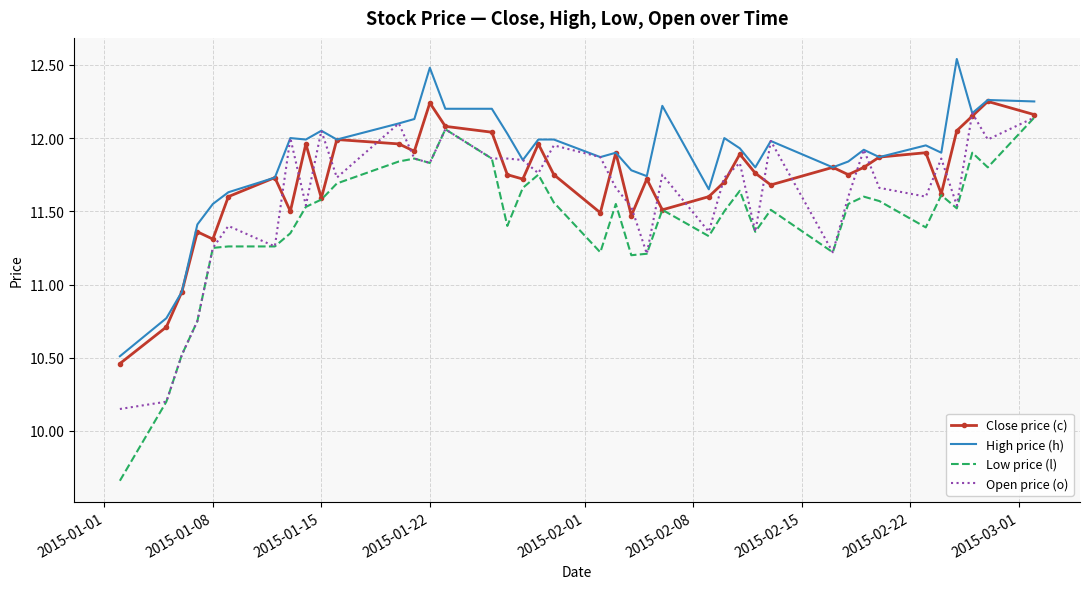

List the series in order of their overall mean, highest first.

High price (h), Close price (c), Open price (o), Low price (l)